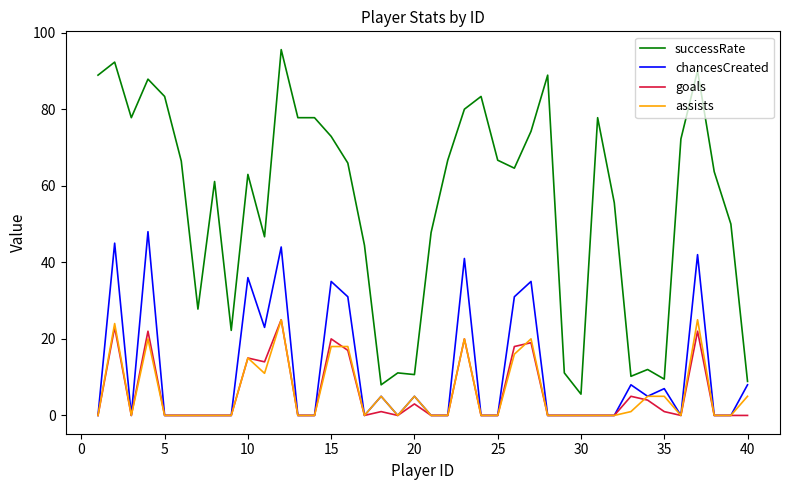

True or false: successRate and assists intersect in this chart.

False